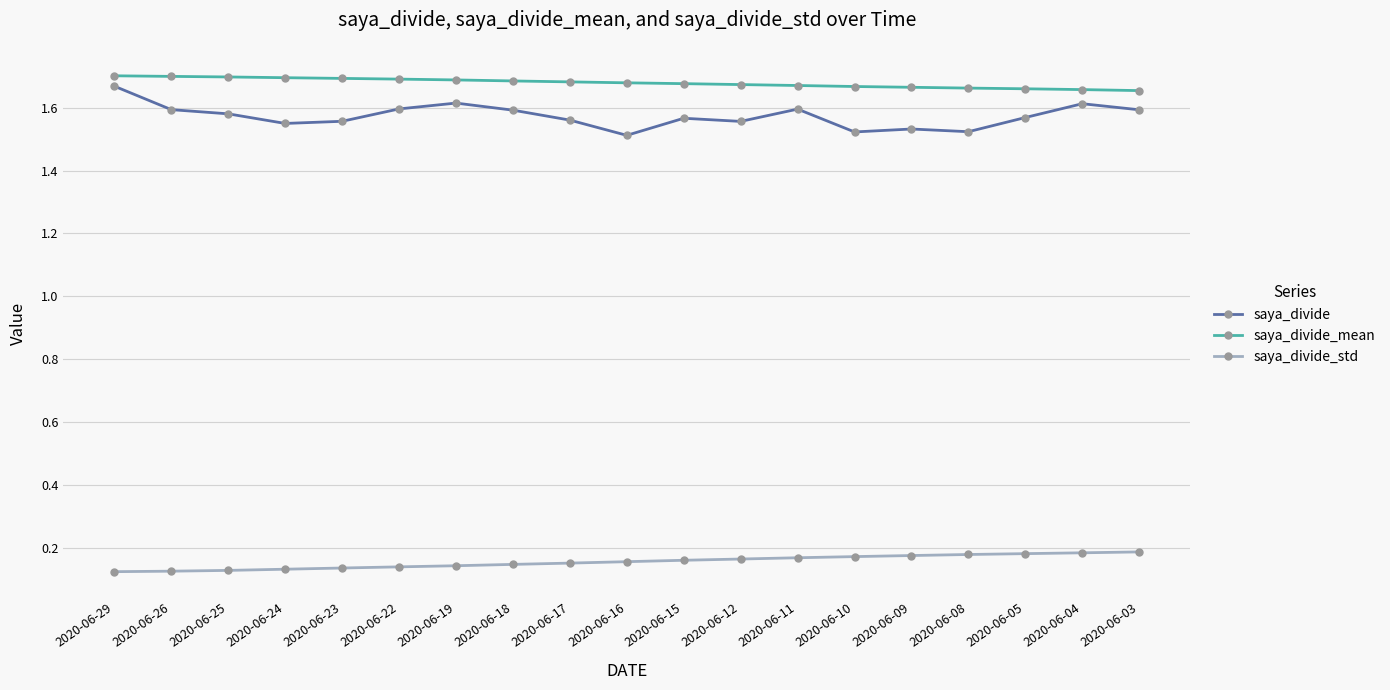

The saya_divide_std series shows 0.2 at 2020-06-08. True or false?

True